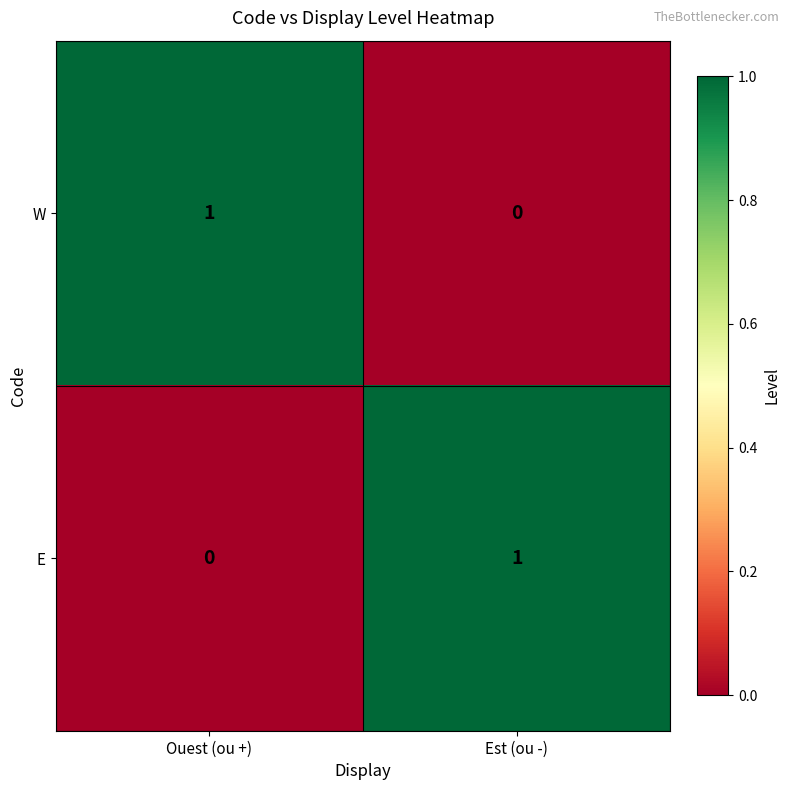

Is it true that W equals 2 at Ouest (ou +)?

False